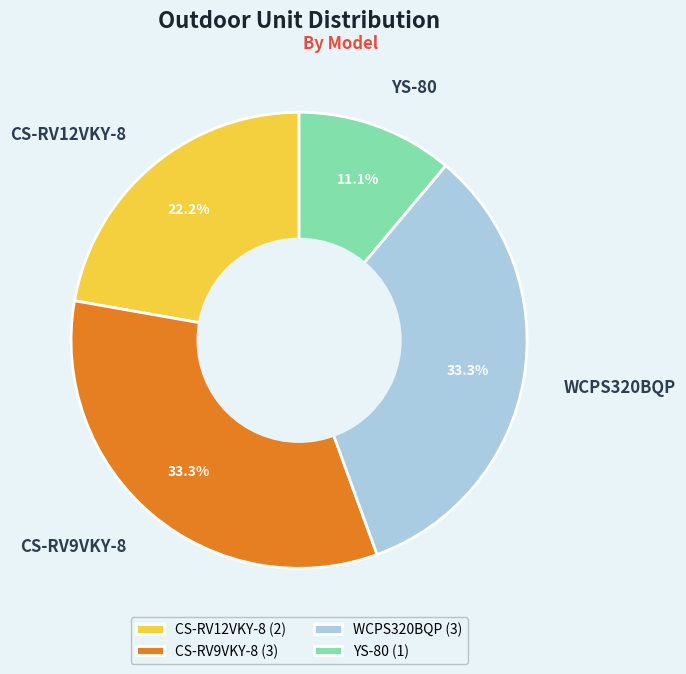

To the nearest percent, what portion does WCPS320BQP represent?

33%